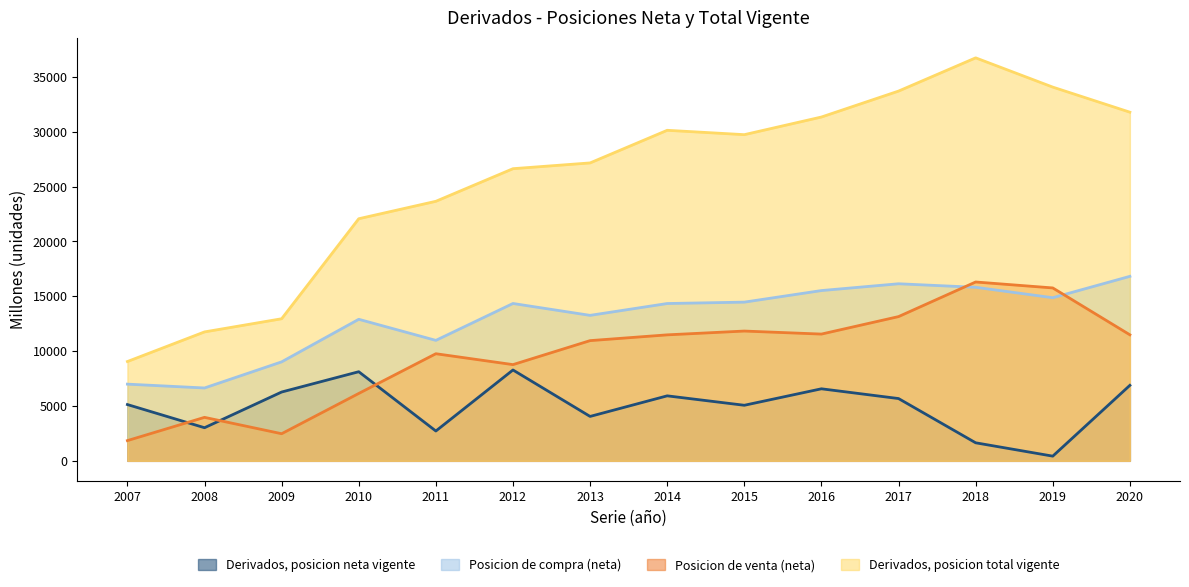

Which series has the largest total across all categories?

Derivados, posicion total vigente